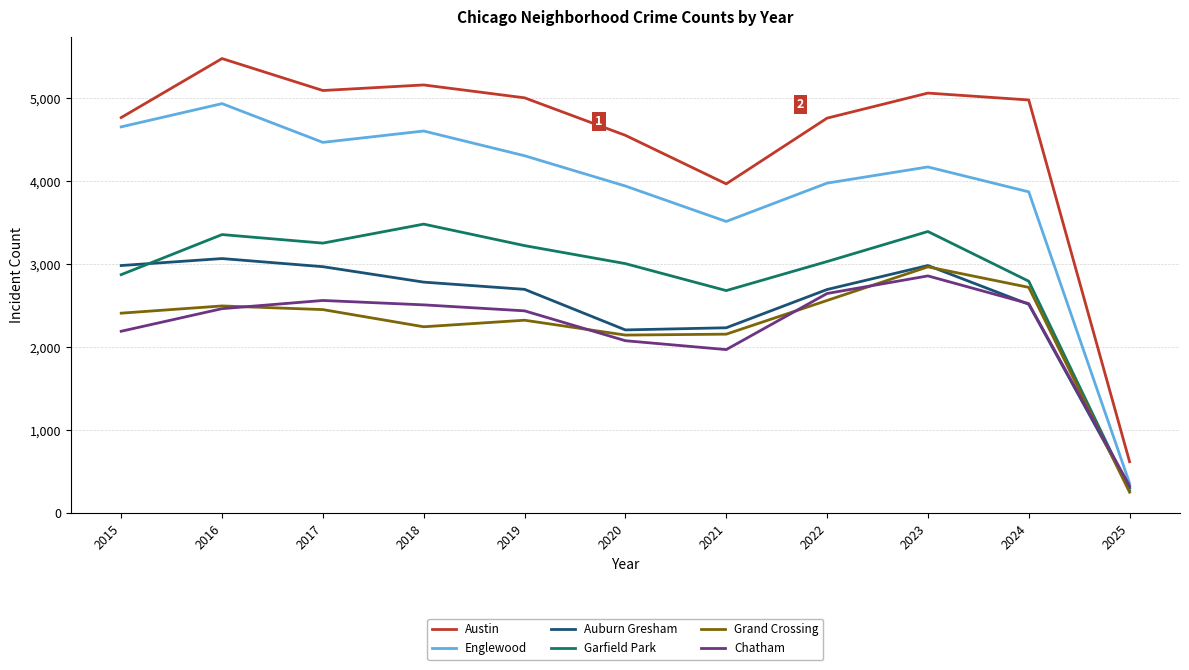

Is it true that Auburn Gresham equals 898 at 2019?

False